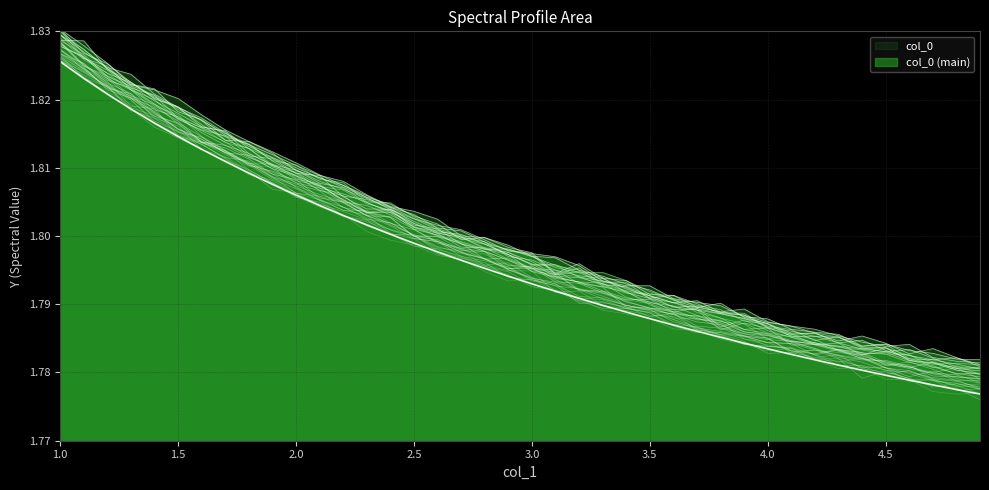

Rank the categories by value from lowest to highest.

4.9, 4.8, 4.7, 4.6, 4.5, 4.4, 4.3, 4.2, 4.1, 4.0, 3.9, 3.8, 3.7, 3.6, 3.5, 3.4, 3.3, 3.2, 3.1, 3.0, 2.9, 2.8, 2.7, 2.6, 2.5, 2.4, 2.3, 2.2, 2.1, 2.0, 1.9, 1.8, 1.7, 1.6, 1.5, 1.4, 1.3, 1.2, 1.1, 1.0